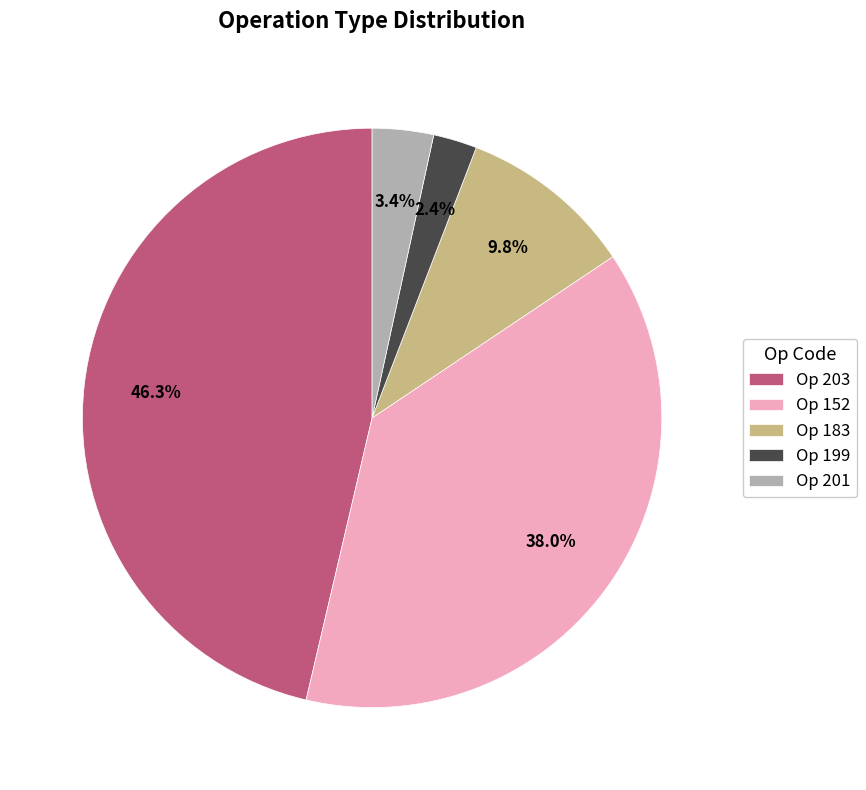

Rank the categories by value from lowest to highest.

Op 199, Op 201, Op 183, Op 152, Op 203